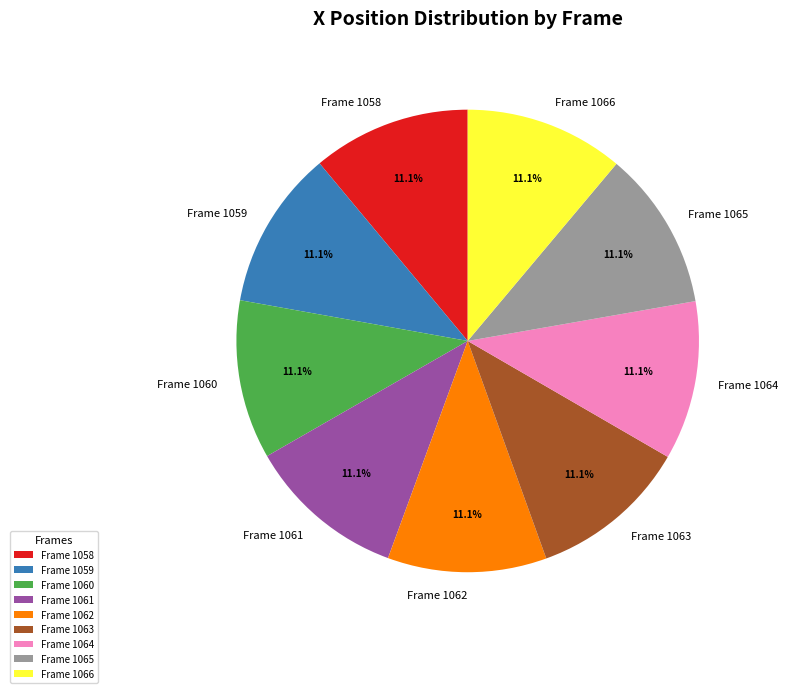

To the nearest percent, what portion does Frame 1066 represent?

11%